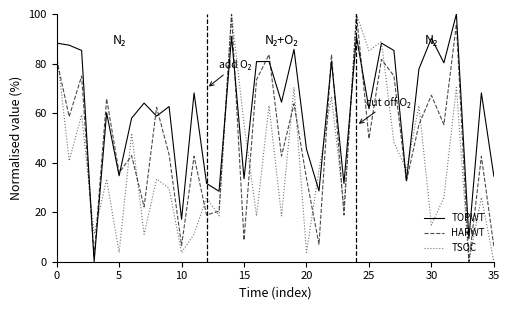

Count the number of categories in the chart.

36